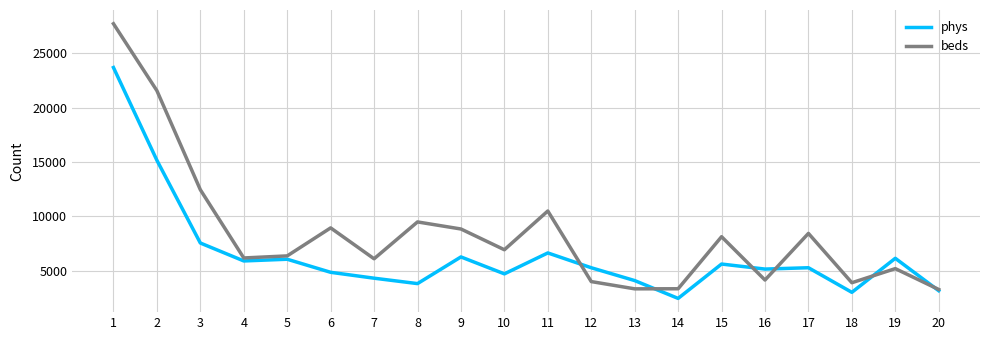

What is the difference between the second highest and second lowest values in the beds series?

18208